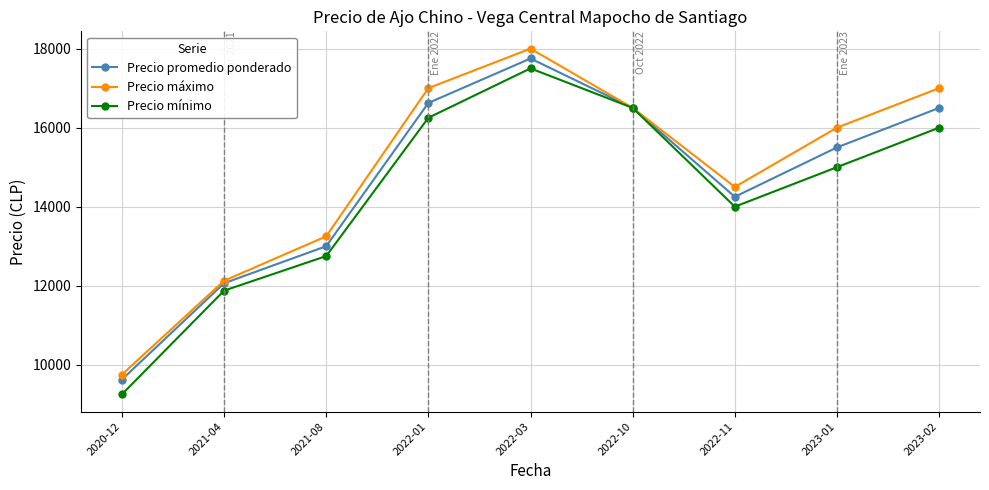

Is the value of Precio promedio ponderado at 2023-02 greater than the value of Precio máximo at 2021-08?

Yes